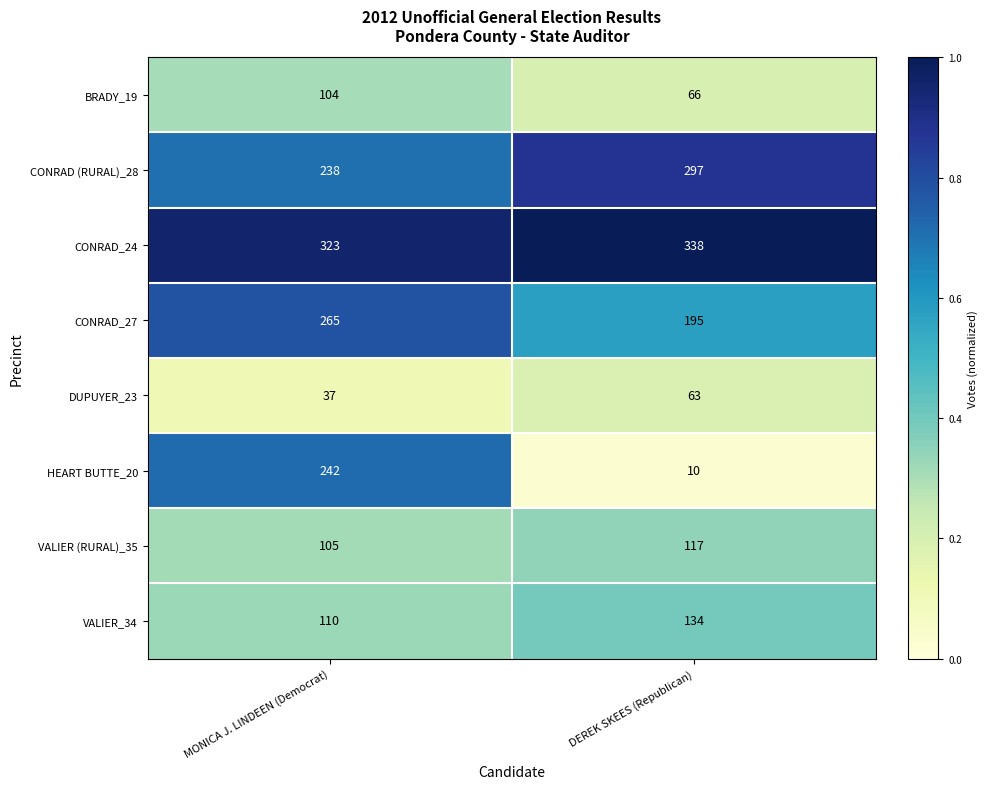

What is the difference between the VALIER (RURAL)_35 values at DEREK SKEES (Republican) and MONICA J. LINDEEN (Democrat)?

12